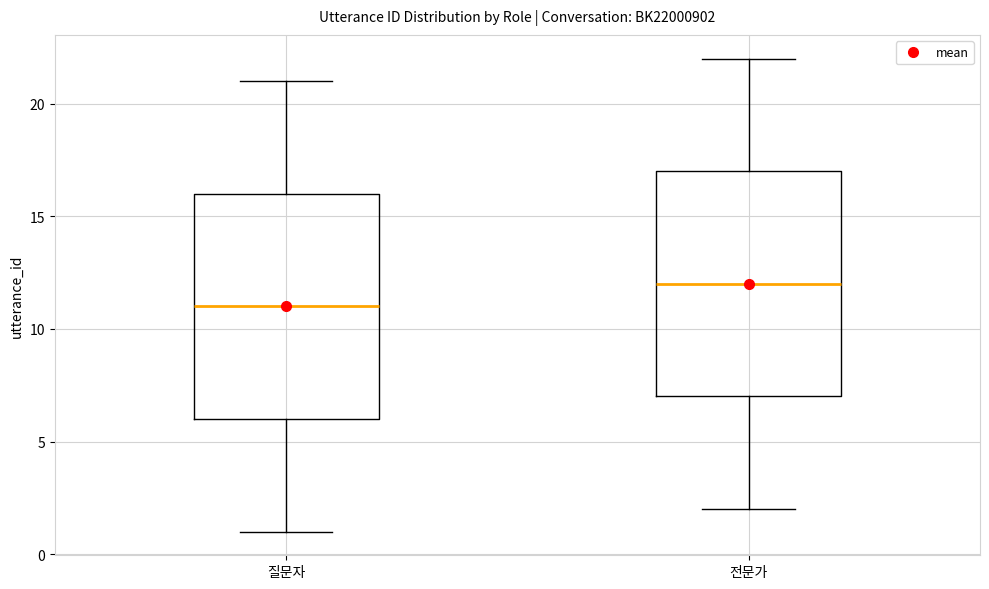

Which box's median line is the lowest?

질문자